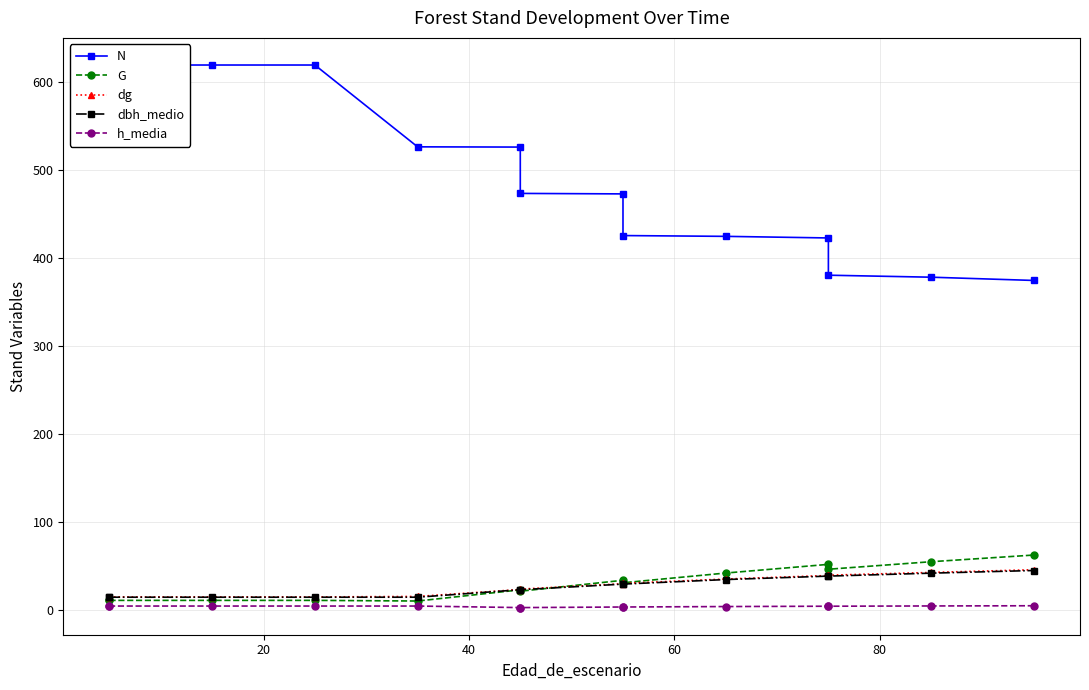

How many data points does each series have?

14